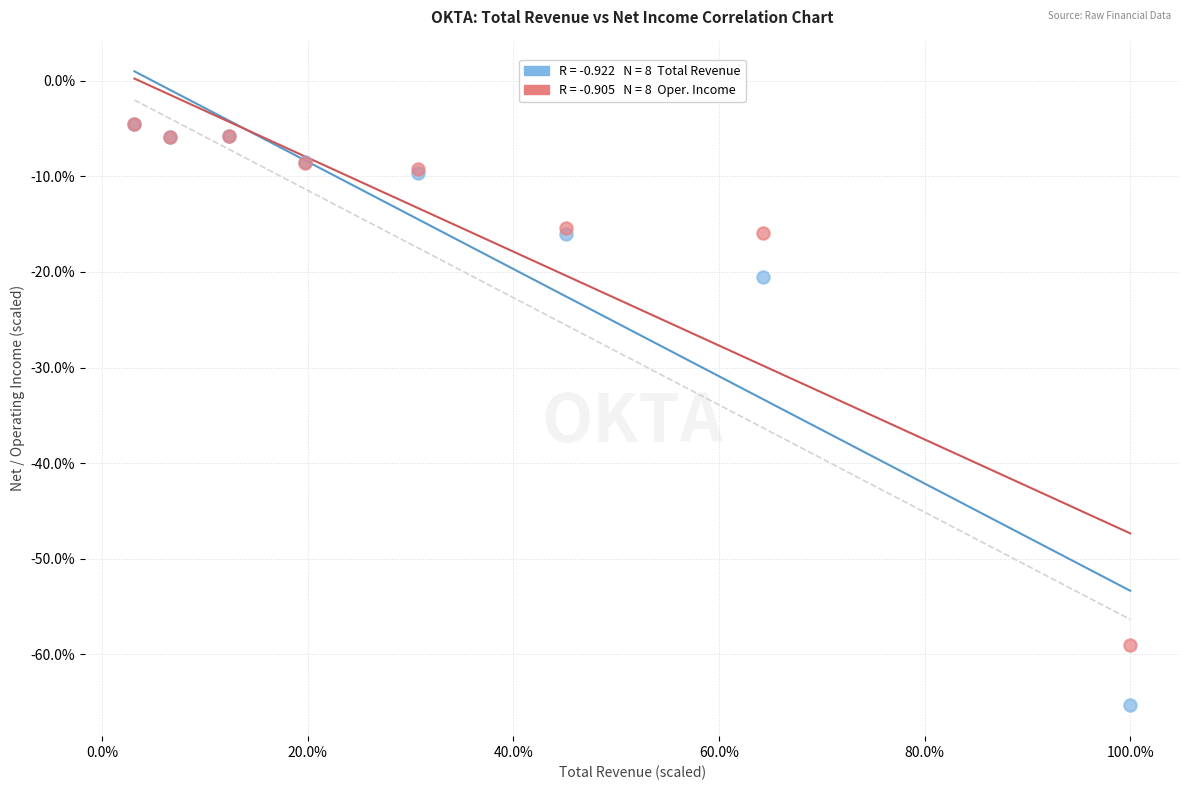

Across all series, what Y value is closest to -34?

-20.5